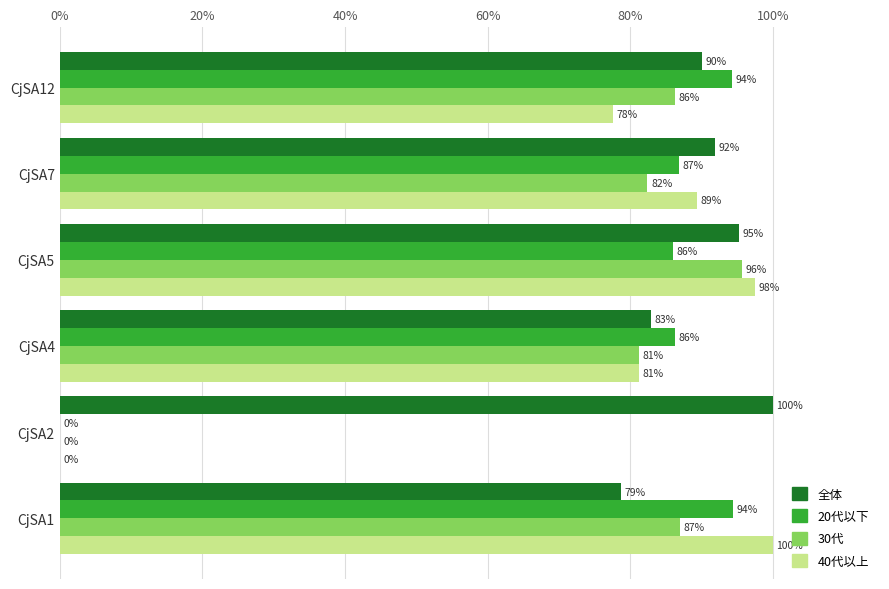

Between CjSA1 and CjSA2, which series saw the biggest shift?

40代以上